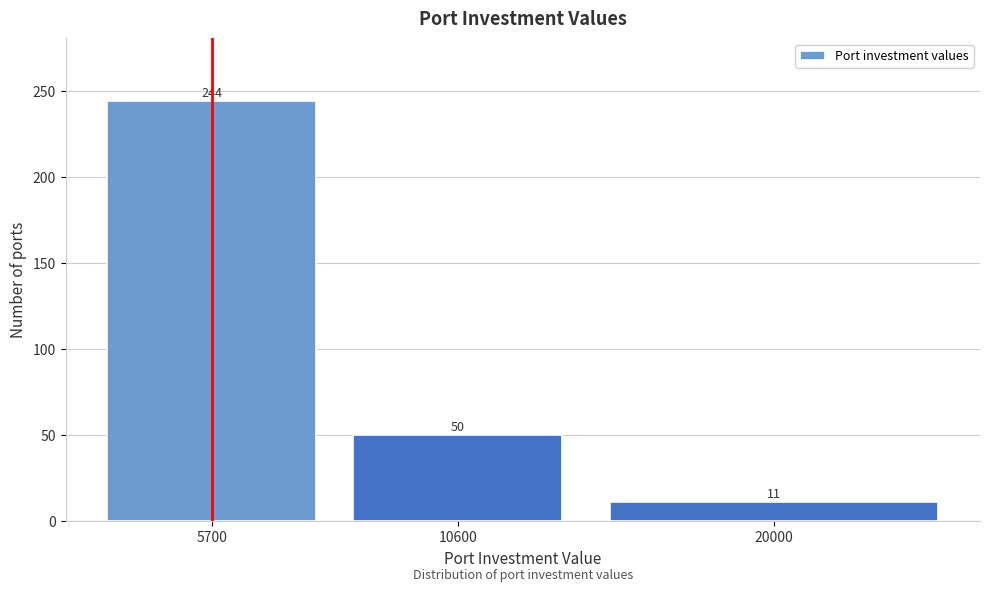

Reading right to left, transcribe all the data shown in this chart.

20000=11	10600=50	5700=244